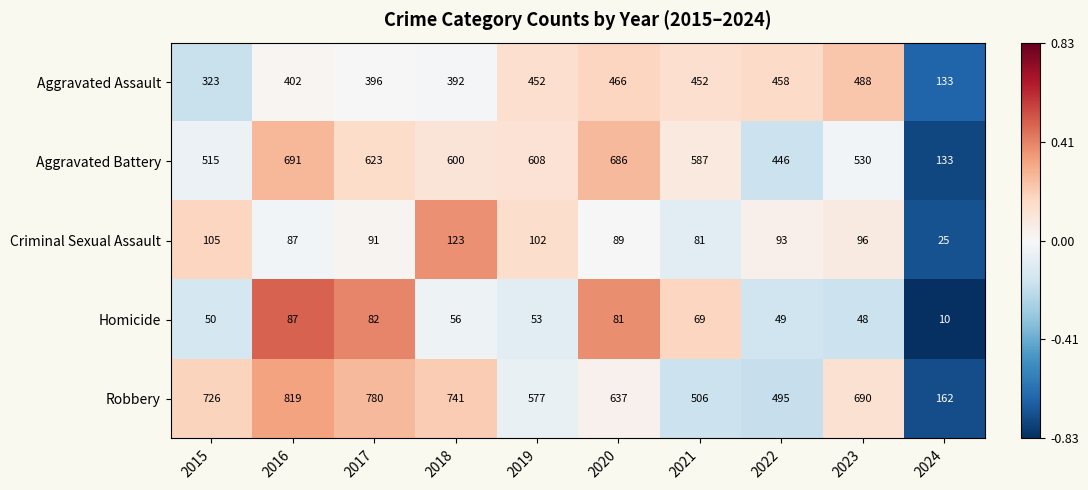

Which series has the largest total across all categories?

Robbery